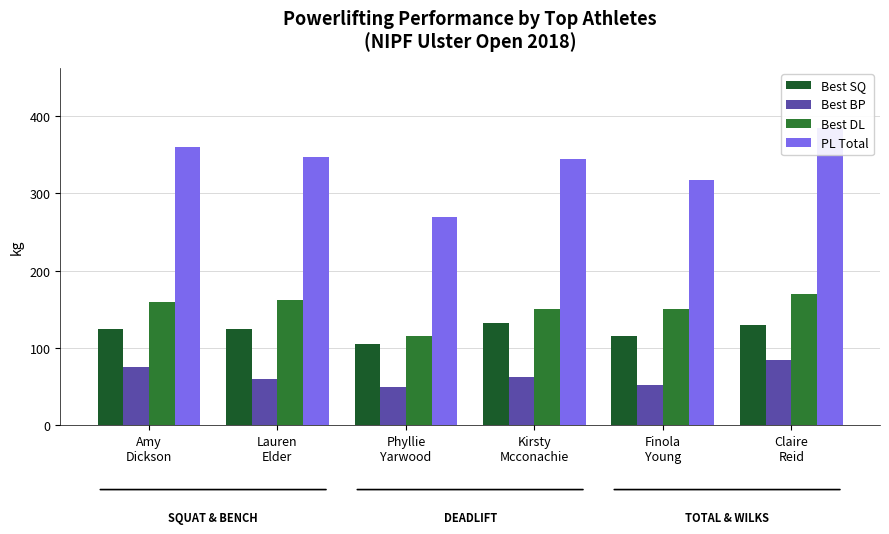

Which series has the largest range (max minus min)?

PL Total